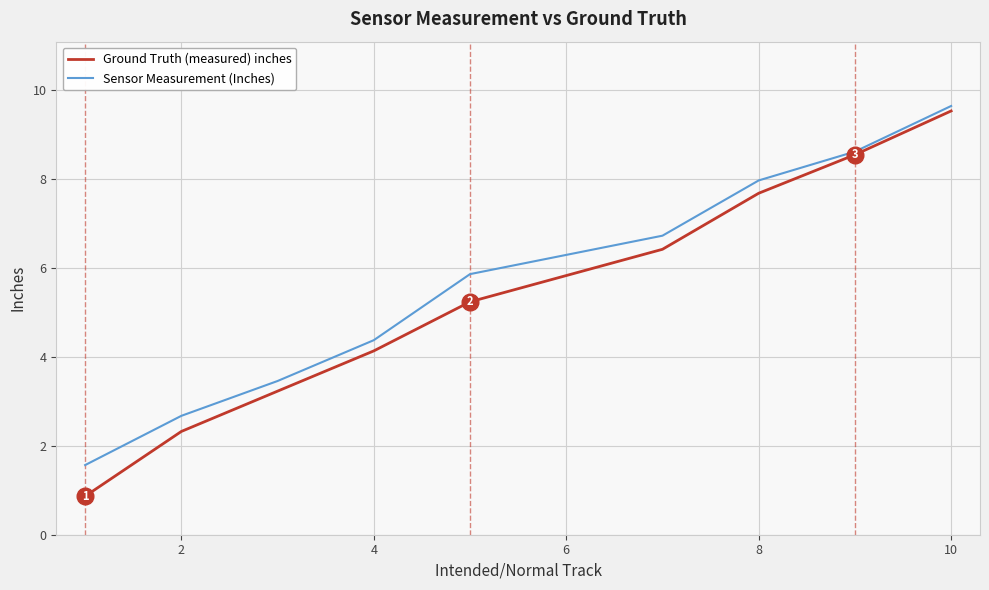

Which series has the widest spread of values?

Ground Truth (measured) inches